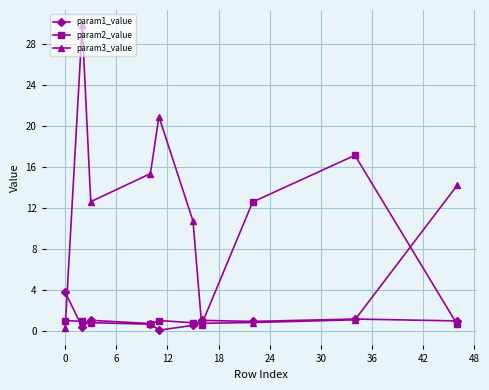

Rank the series by their maximum value, from highest to lowest.

param3_value, param2_value, param1_value